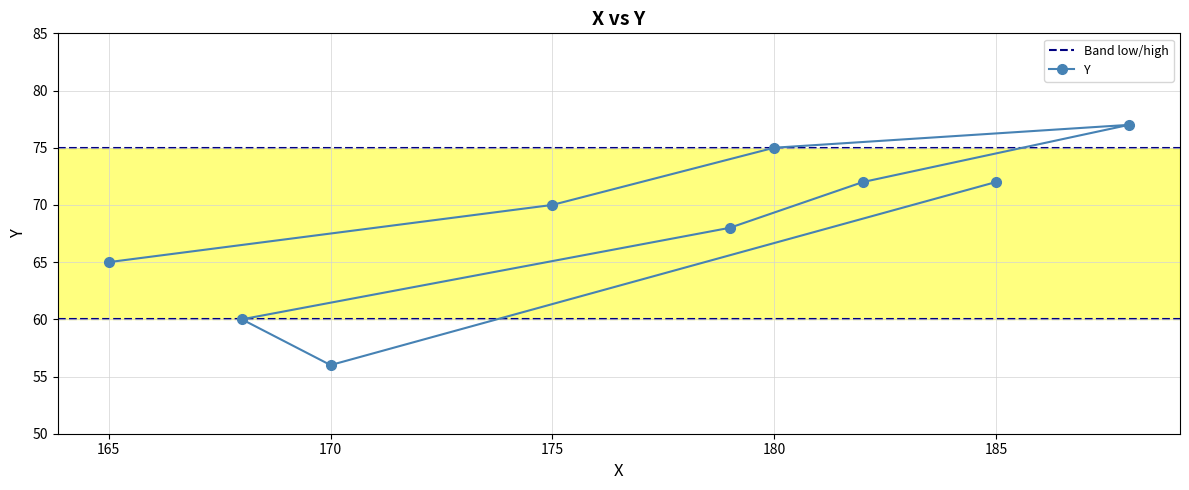

What is the label of the 4th point from the left?

179